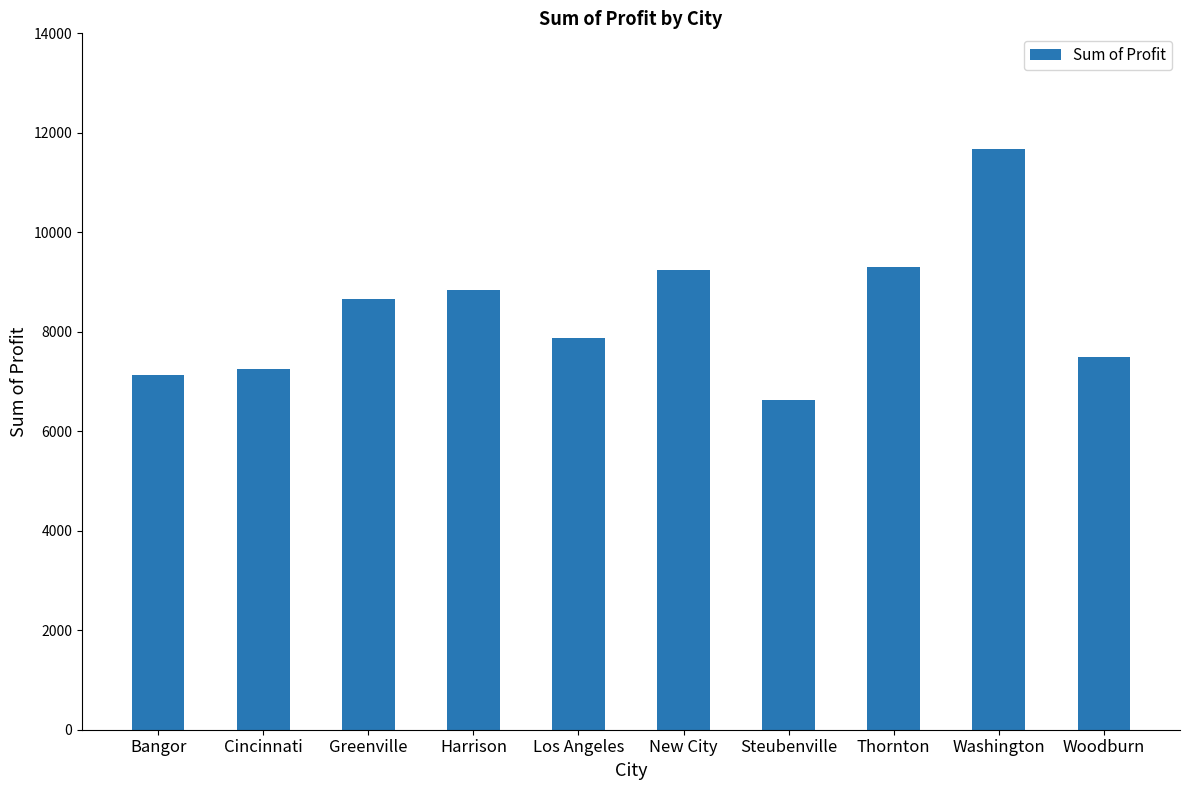

At which category does the chart reach its minimum across all series?

Steubenville